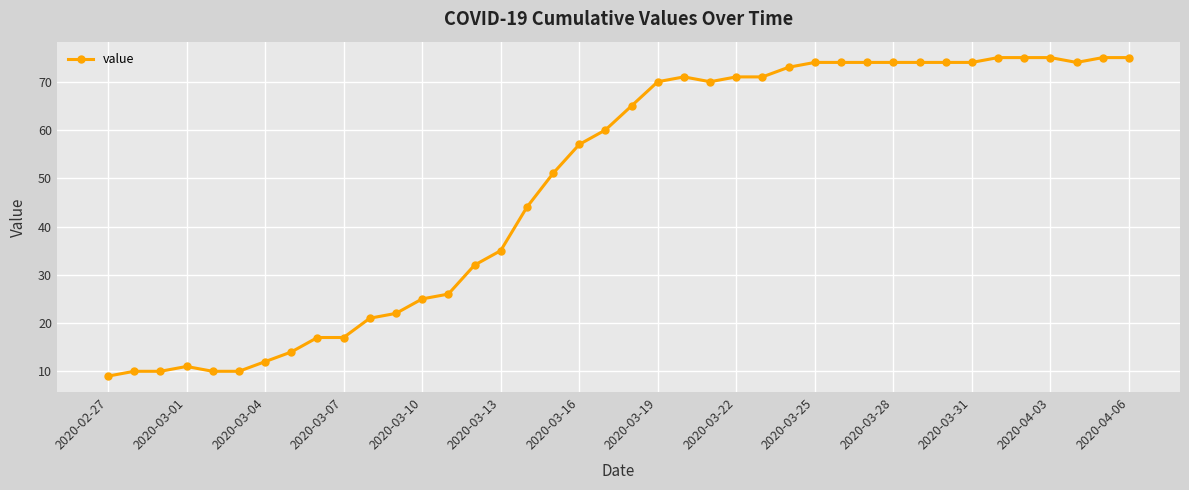

What is the minimum value shown in the chart?

9